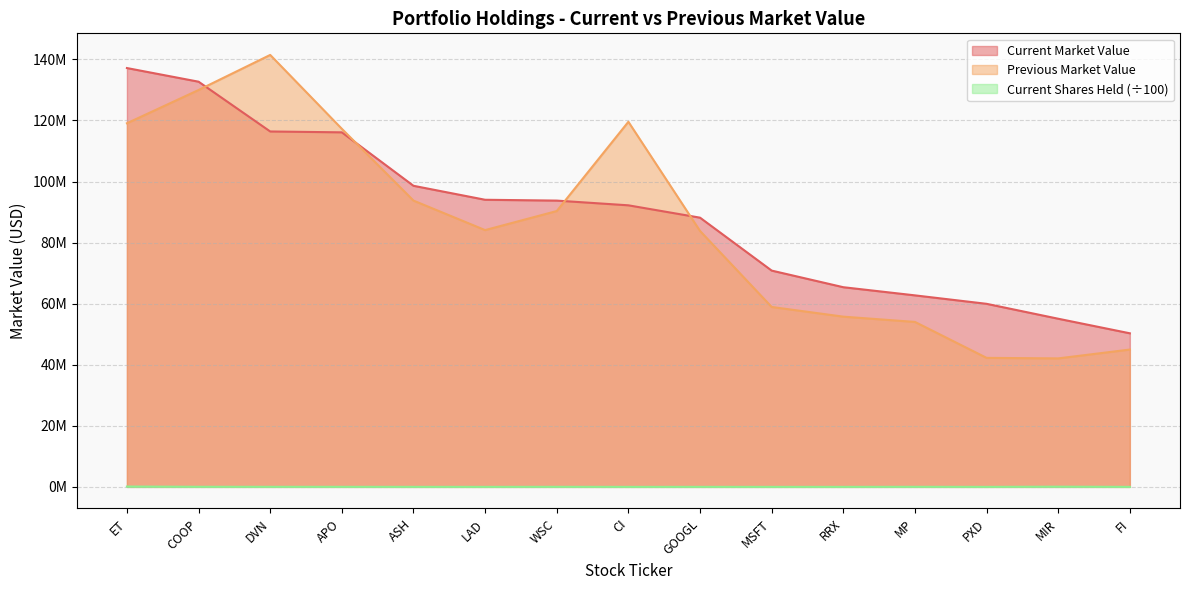

What is the label of the 2nd point from the right?

MIR